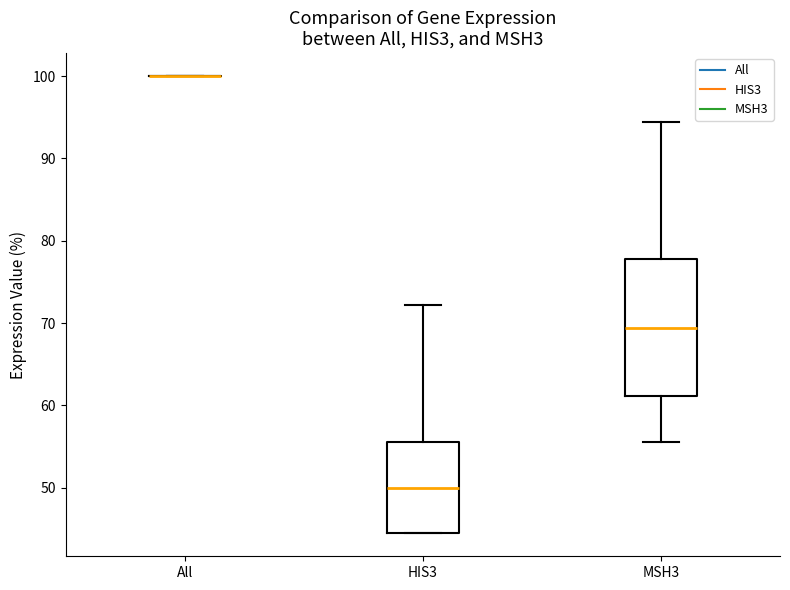

Reading left to right, transcribe this box plot: for each box, give where its median line is, the range the box spans, and where its two whiskers end, as read against the y-axis. The values are not printed on the chart, so give them approximately, as read against the axis.

All: box collapsed to a line at 100, whiskers 100 to 100
HIS3: median 50, box 44 to 56, whiskers 44 to 72
MSH3: median 69, box 61 to 78, whiskers 56 to 94